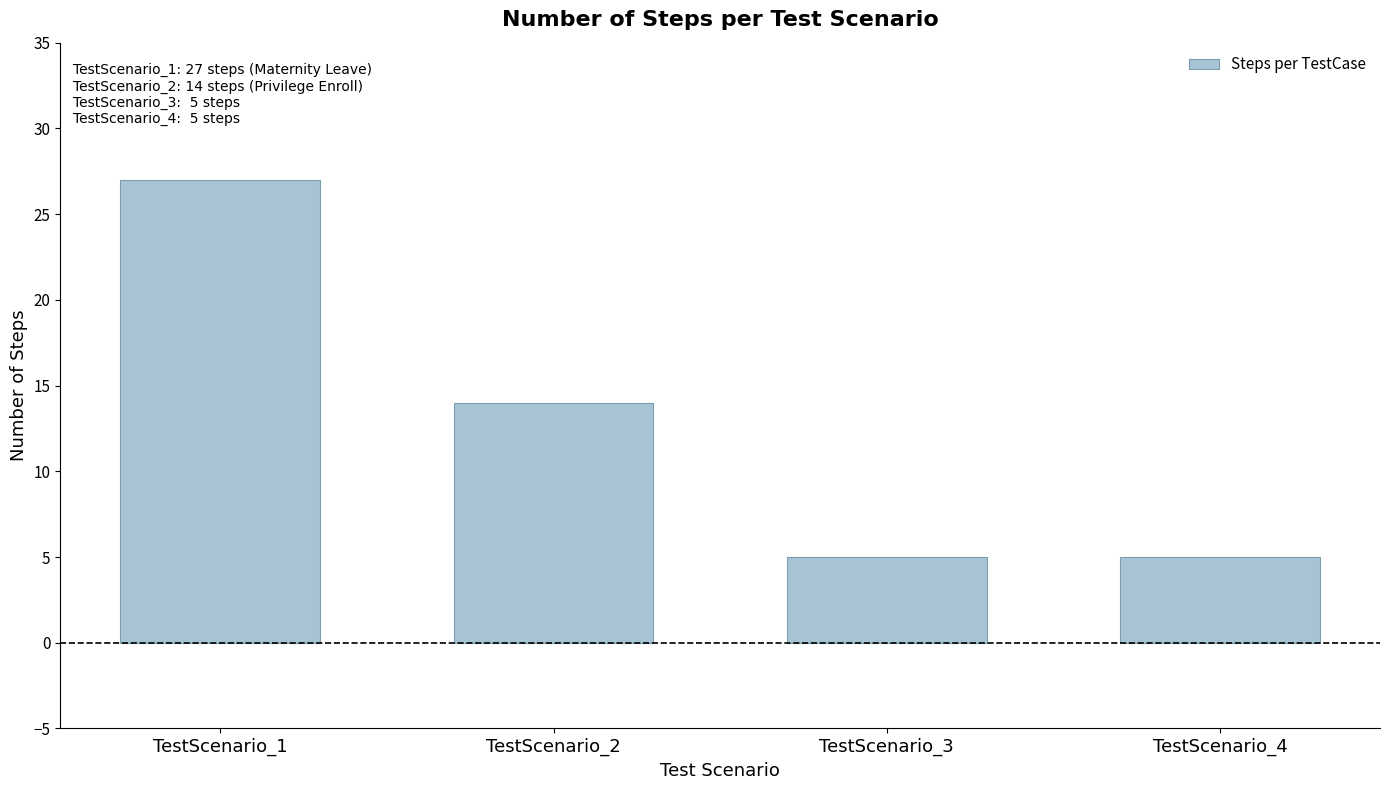

Reading right to left, list all the values displayed in this chart.

TestScenario_4=5	TestScenario_3=5	TestScenario_2=14	TestScenario_1=27